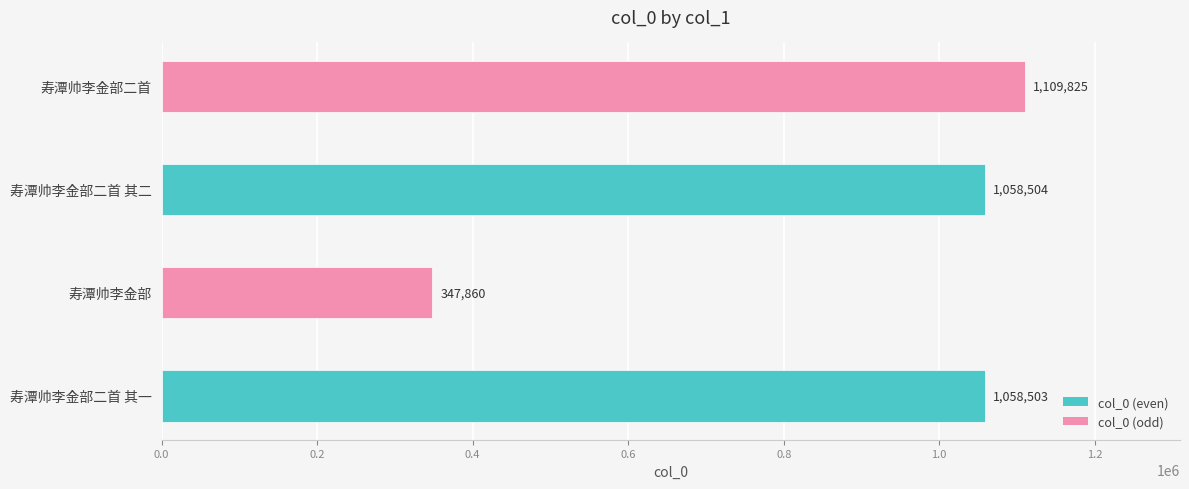

Is it true that the value at 寿潭帅李金部二首 其二 is 1799718?

False